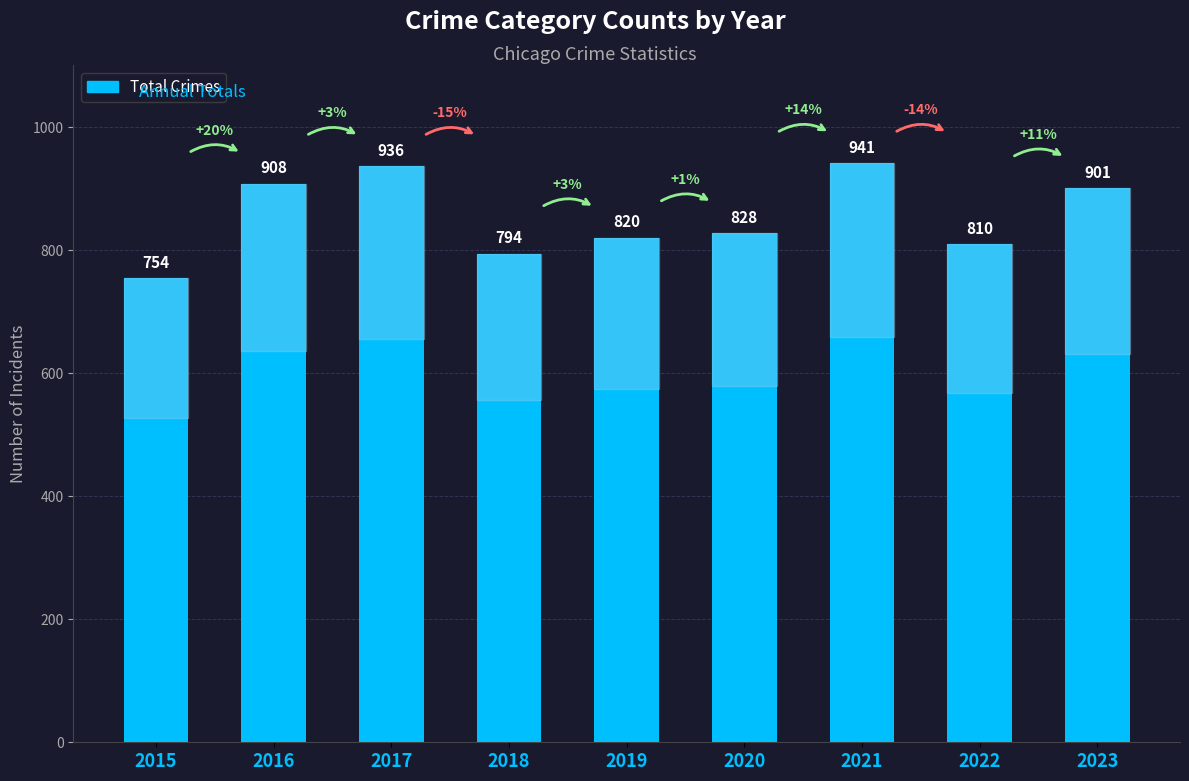

The chart shows a value of 1240 at 2020. True or false?

False